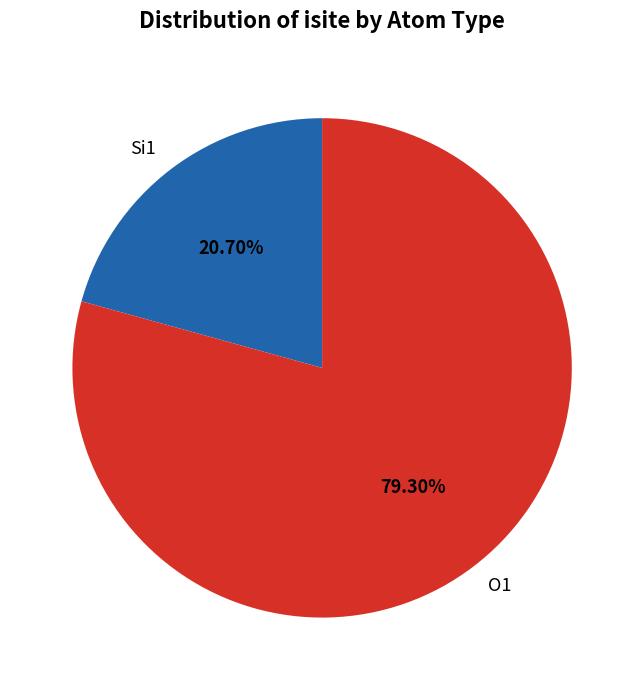

What is the largest slice in the pie chart?

O1